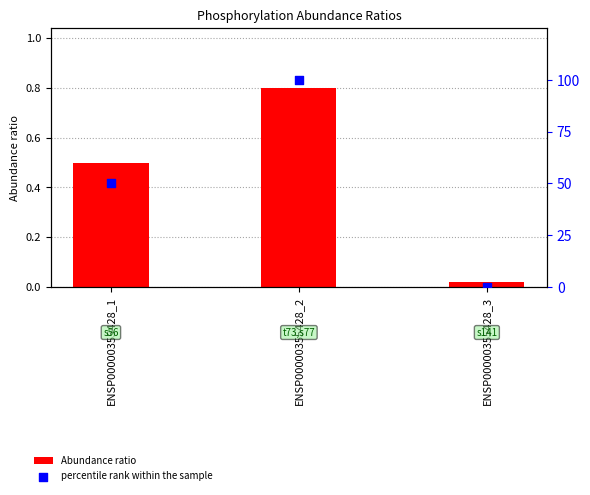

Which series has the widest spread of Y values?

percentile rank within the sample